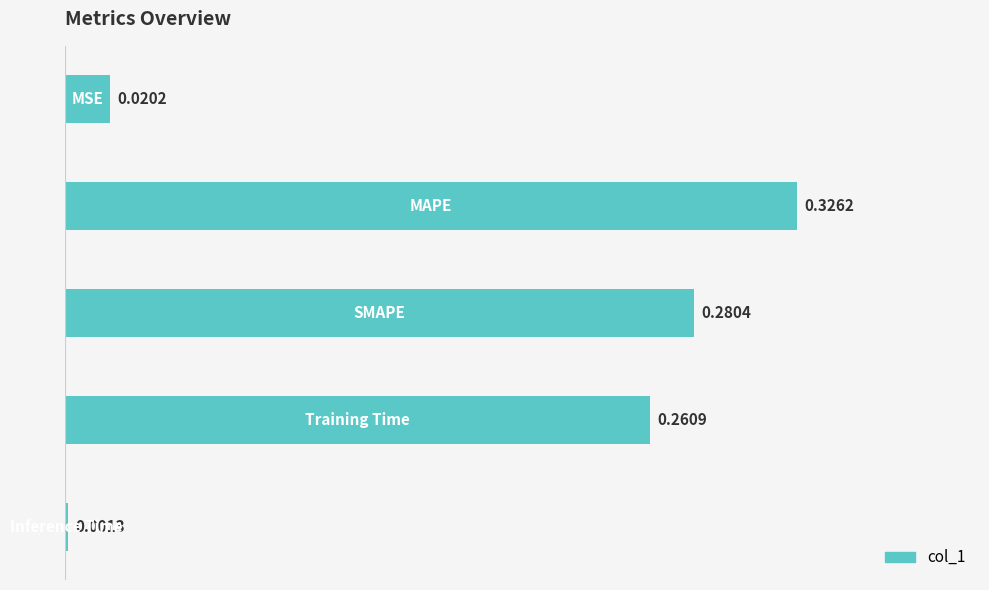

What is the sum of all values?

0.9